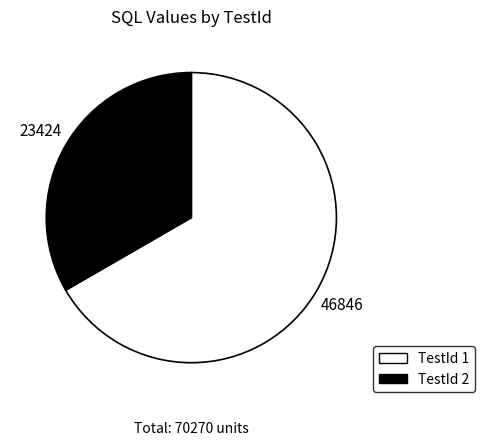

Does any single category account for the majority?

Yes